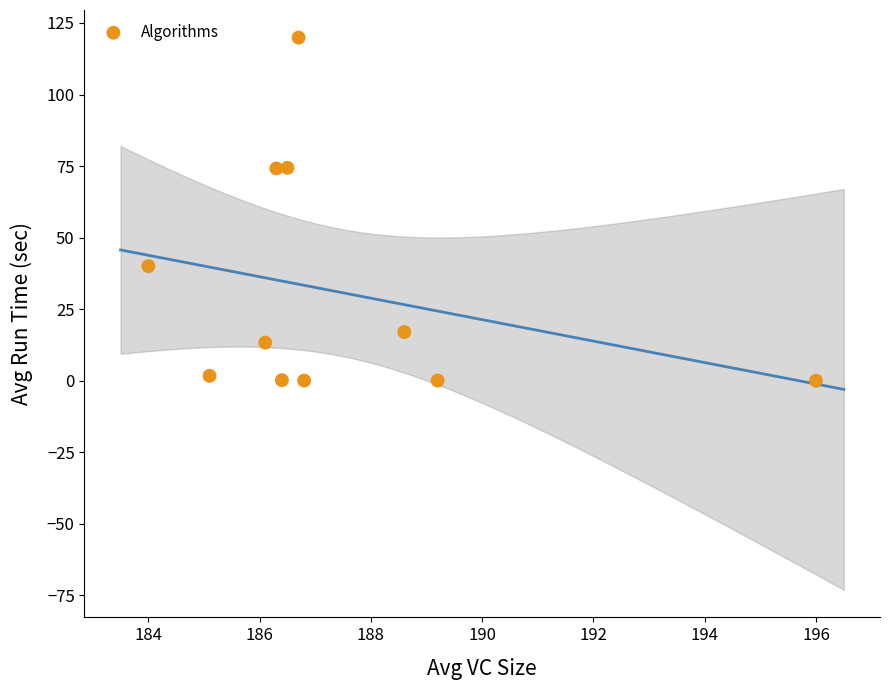

What is the average Y value?

31.0